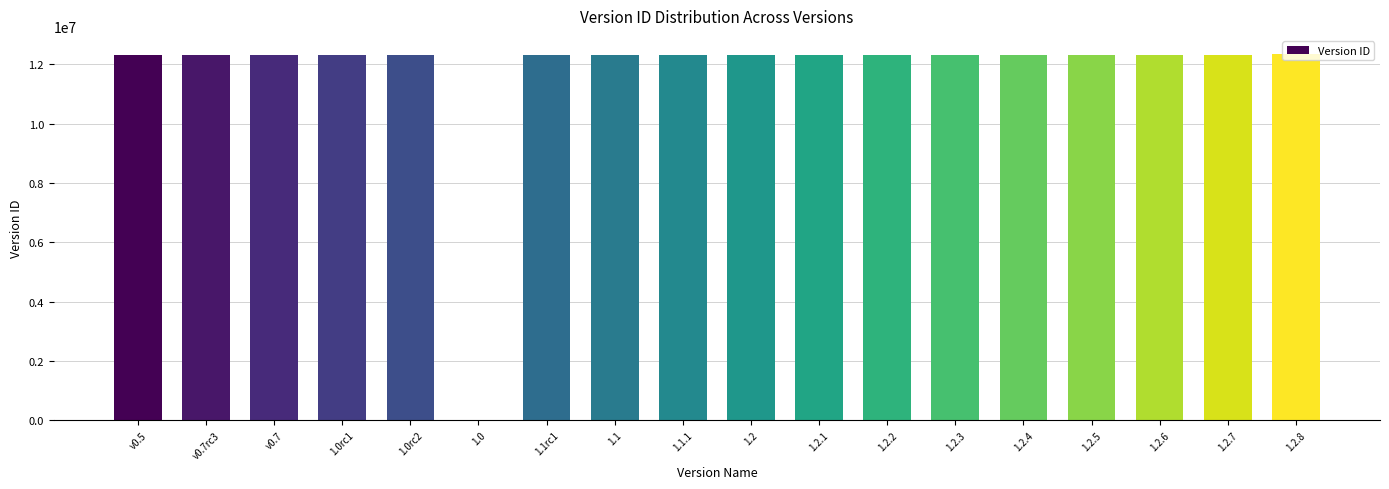

What is the maximum value shown in the chart?

12344556